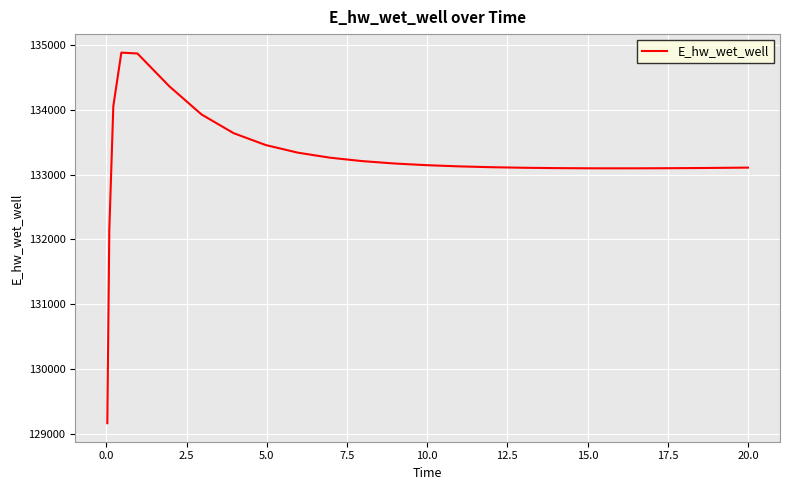

What is the difference between the maximum and minimum values?

5716.2